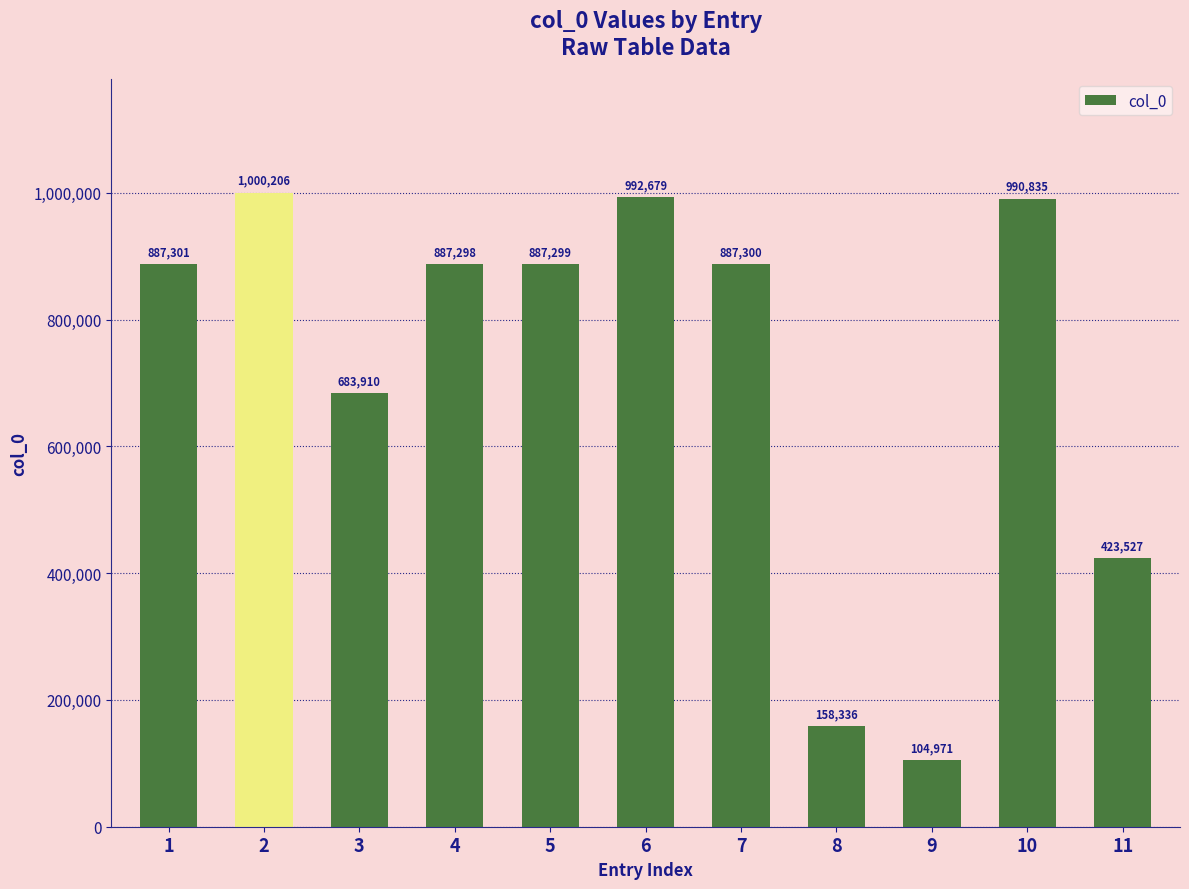

What is the change in value from 8 to 9?

-53365